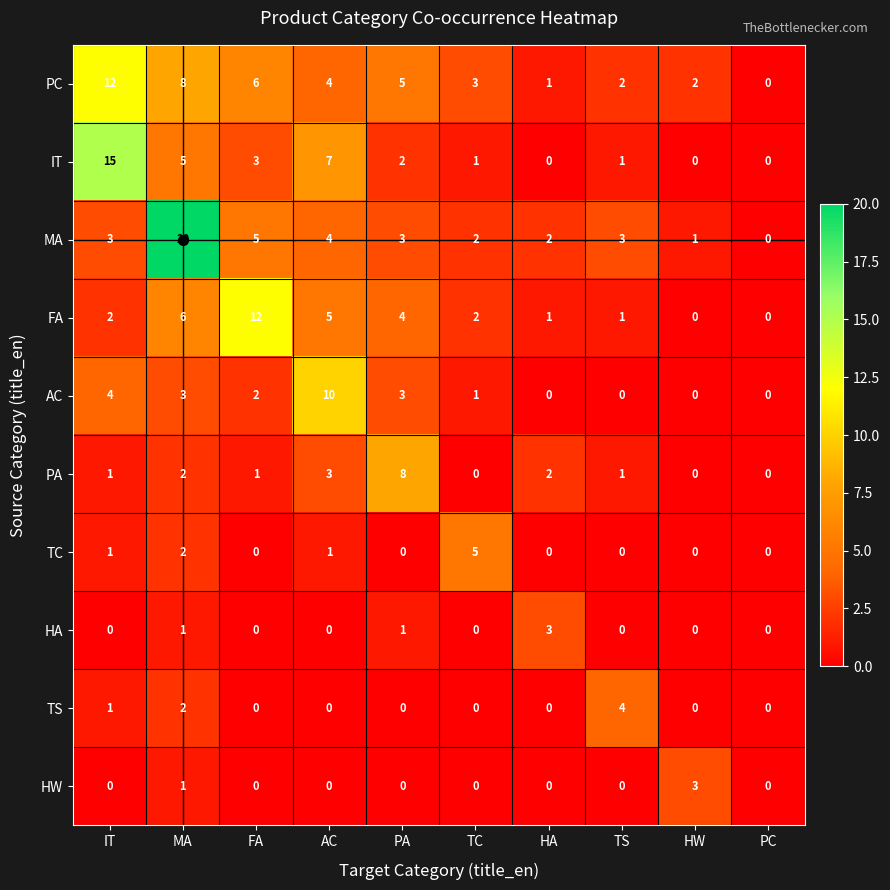

What is the sum of all IT values?

34